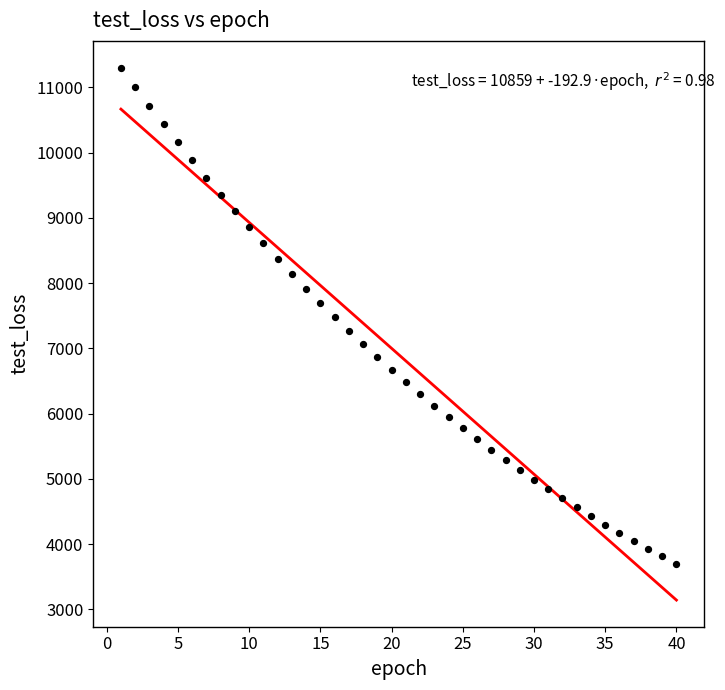

What is the range of Y values (max minus min)?

7603.9